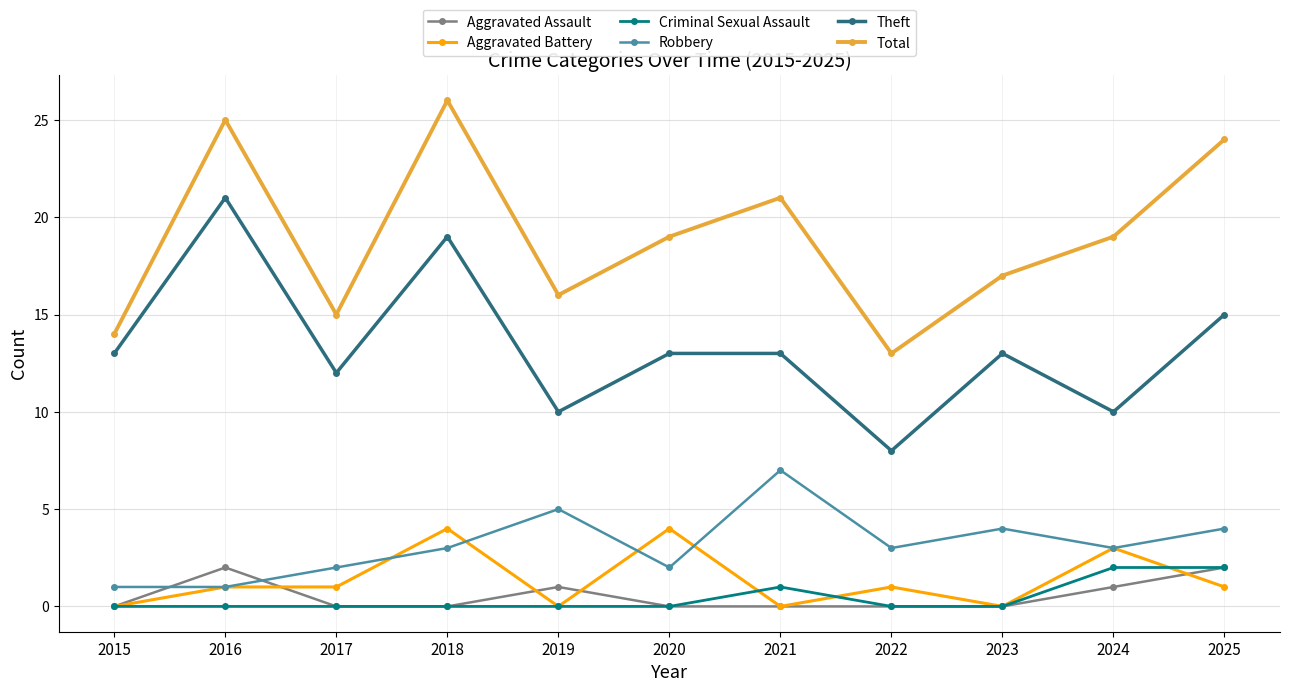

Count the number of categories in the chart.

11